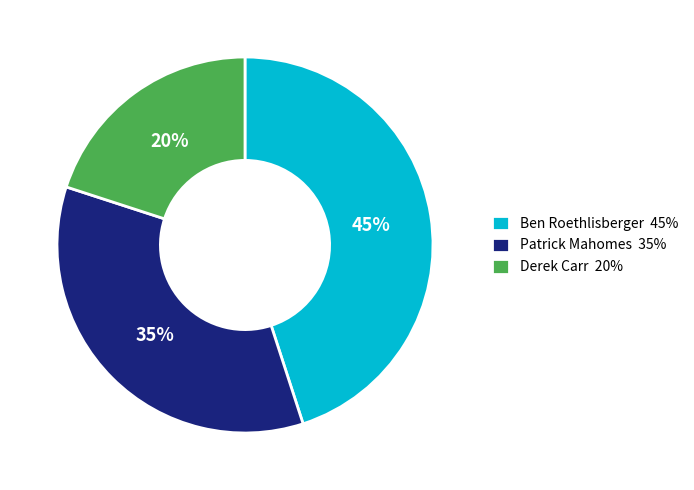

To the nearest percent, what is the average slice percentage?

33%